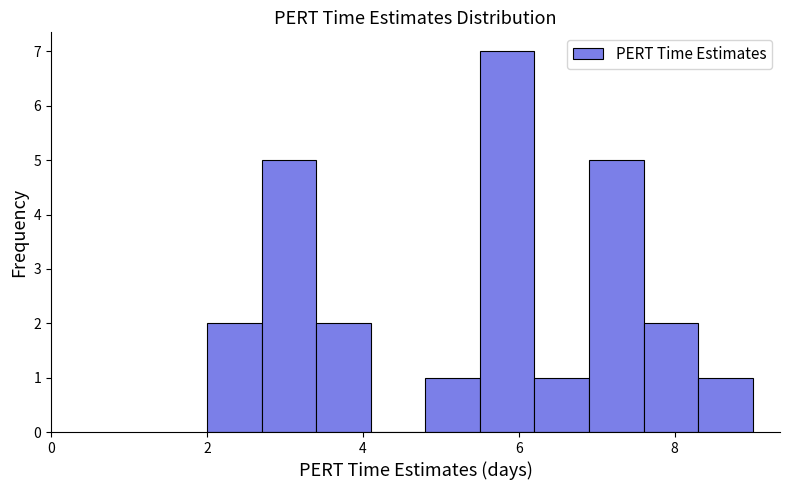

Read against the x-axis, roughly where is the centre of the tallest bar?

5.8